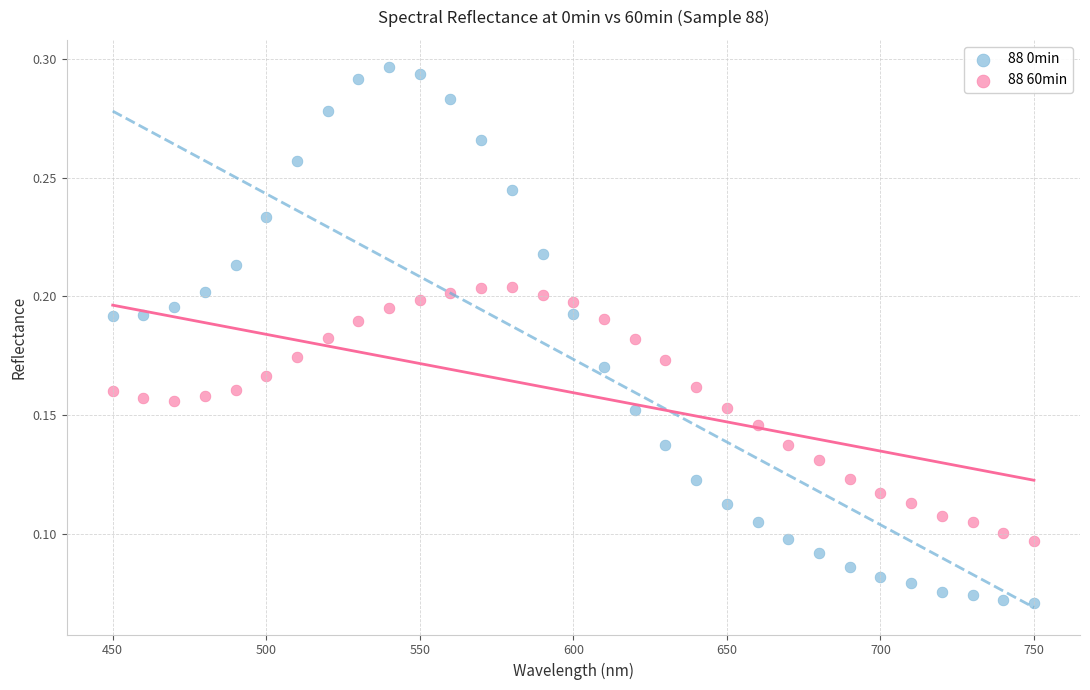

Across all data points, what is the range of X values (max minus min)?

300.0